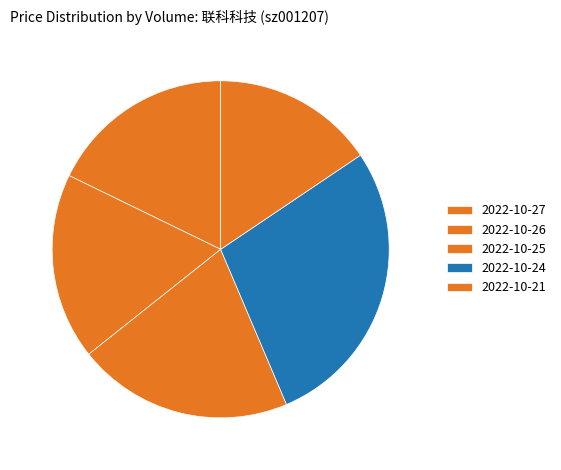

Which category has the smallest portion of the pie?

2022-10-21